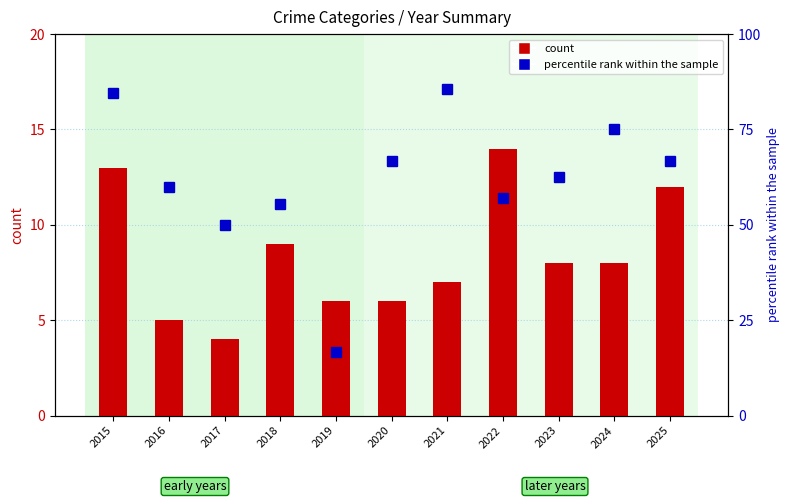

What is the total value across all series at 2018?

64.6